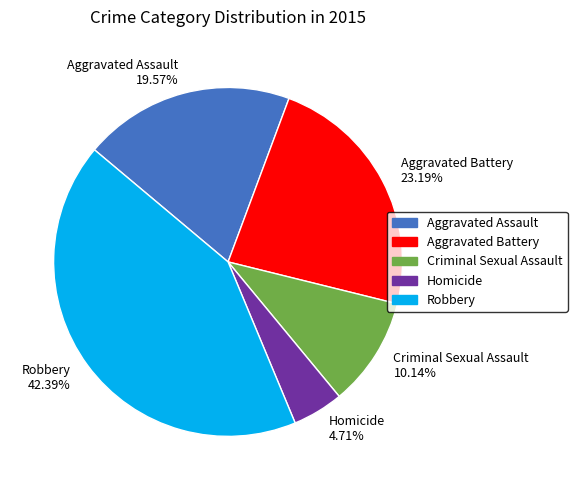

Combined, do Robbery and Aggravated Assault account for over 50%?

Yes